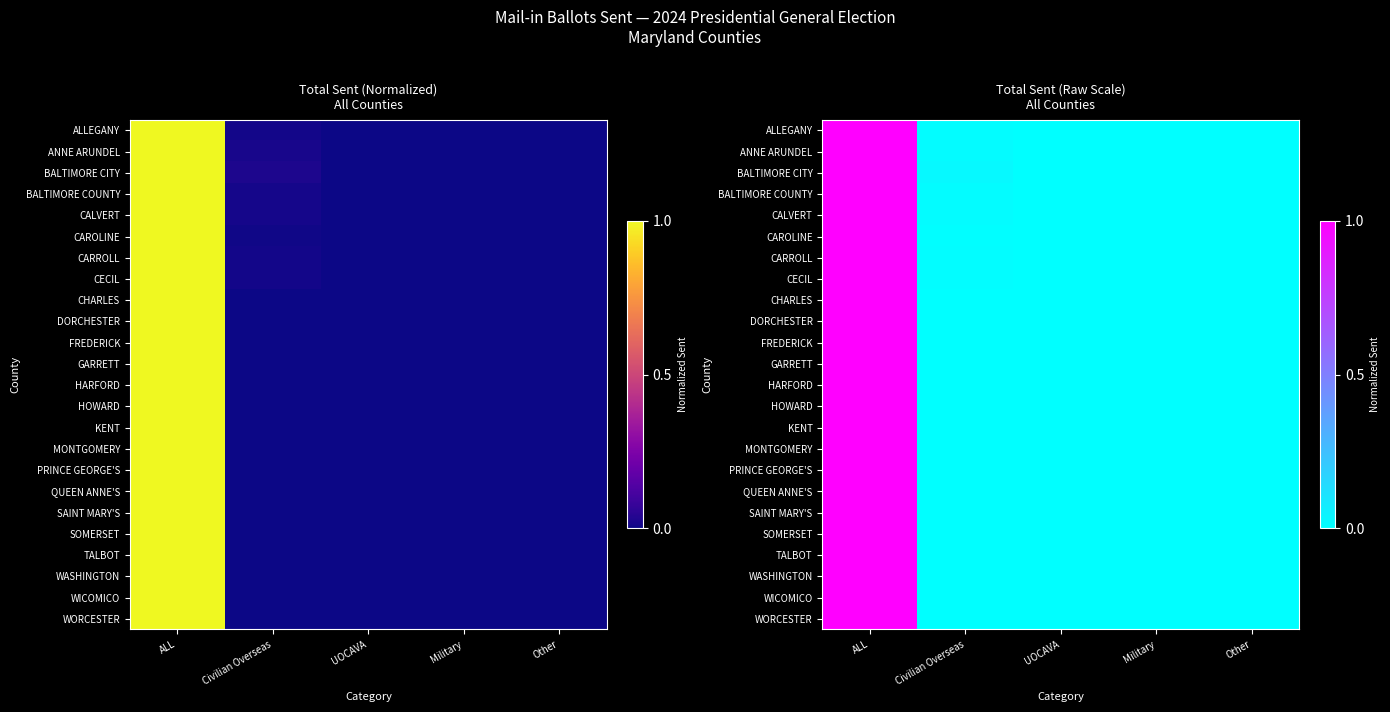

How many data points in MONTGOMERY are above 0?

1